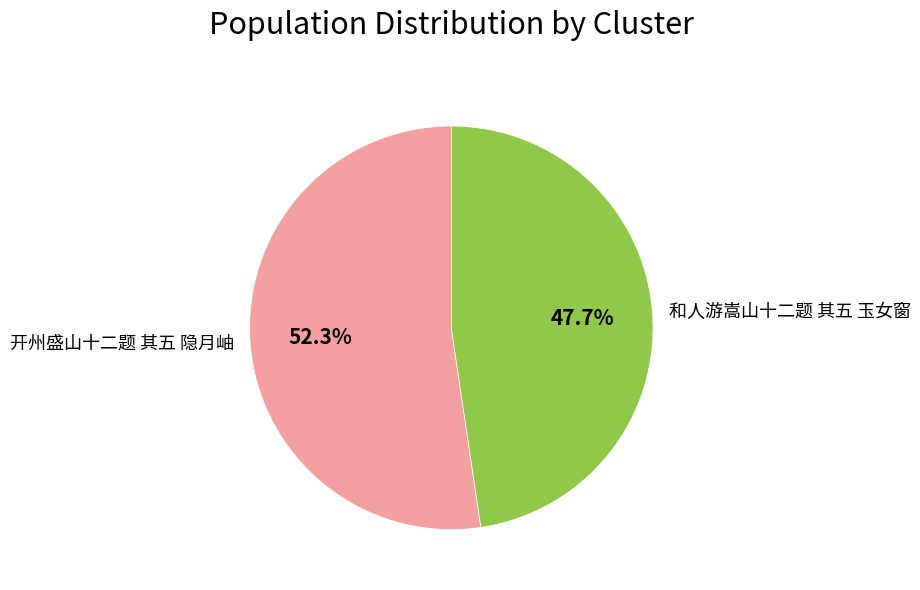

How many slices are in this pie chart?

2